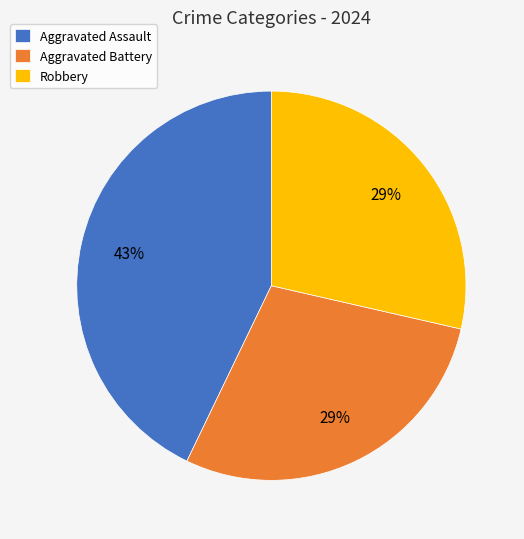

What is the largest slice in the pie chart?

Aggravated Assault